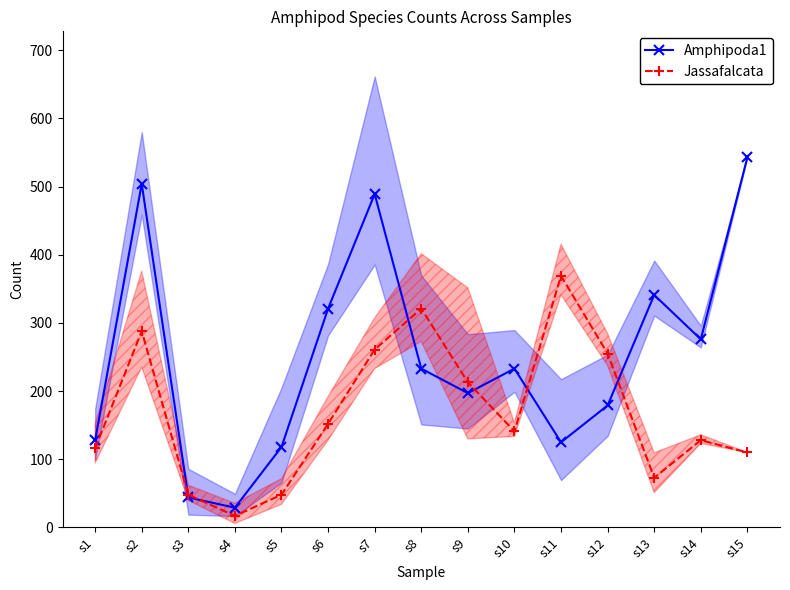

Reading left to right, what are all the values shown in this chart?

Amphipoda1: s1=128	s2=504	s3=44	s4=29	s5=118	s6=321	s7=489	s8=233	s9=197	s10=233	s11=125	s12=179	s13=341	s14=276	s15=543
Jassafalcata: s1=116	s2=288	s3=48	s4=17	s5=48	s6=152	s7=261	s8=321	s9=213	s10=141	s11=369	s12=255	s13=73	s14=128	s15=110